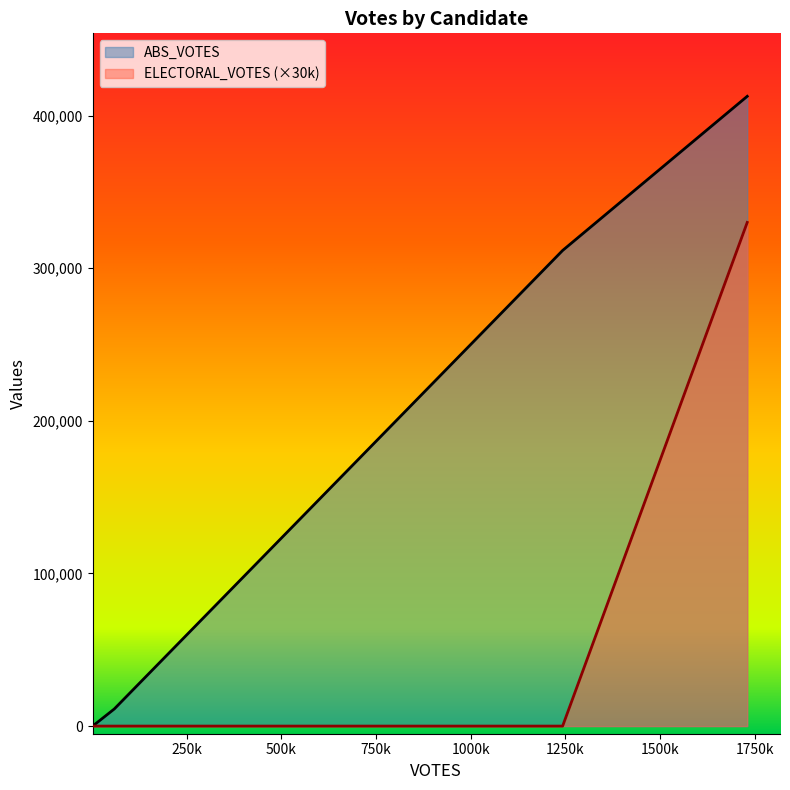

List the series in order of their peak value, lowest first.

ELECTORAL_VOTES (×30k), ABS_VOTES